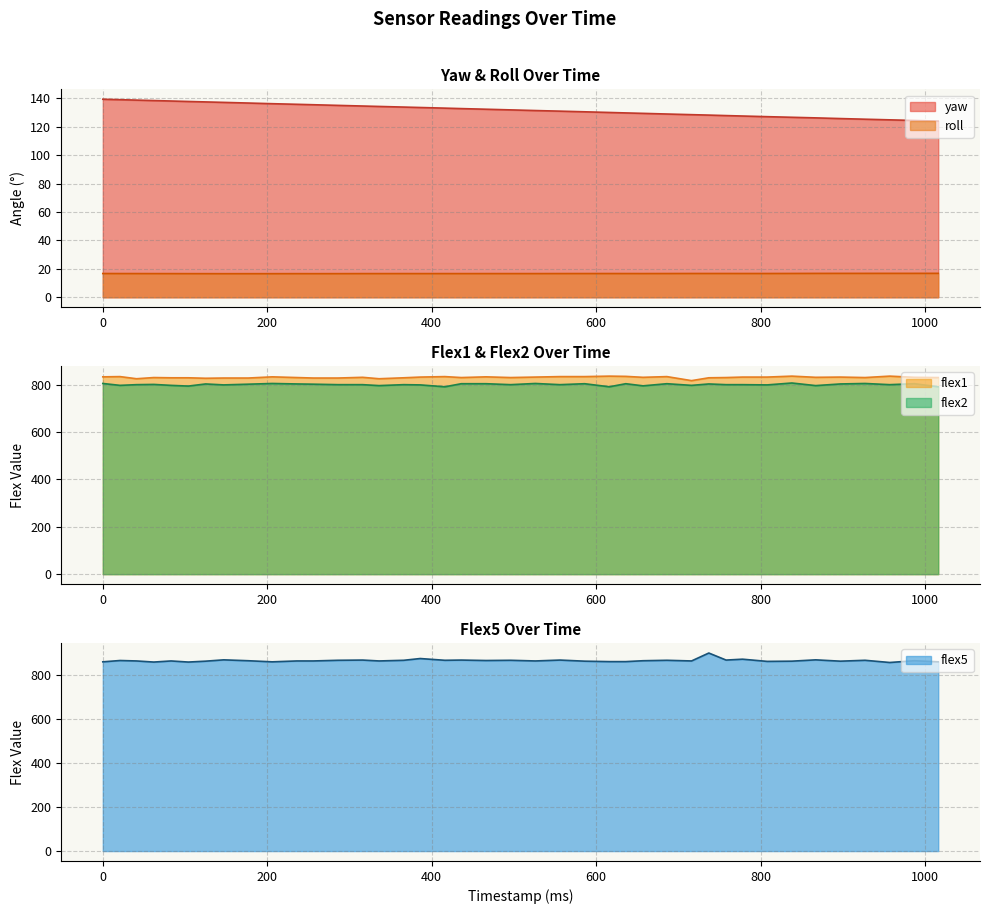

The flex1 series shows 408.6 at 838. True or false?

False